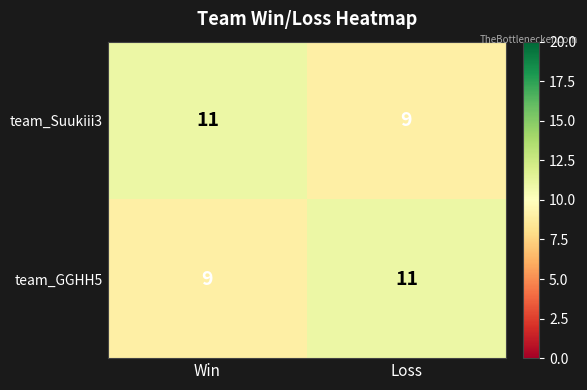

What is the total value across all series at Win?

20